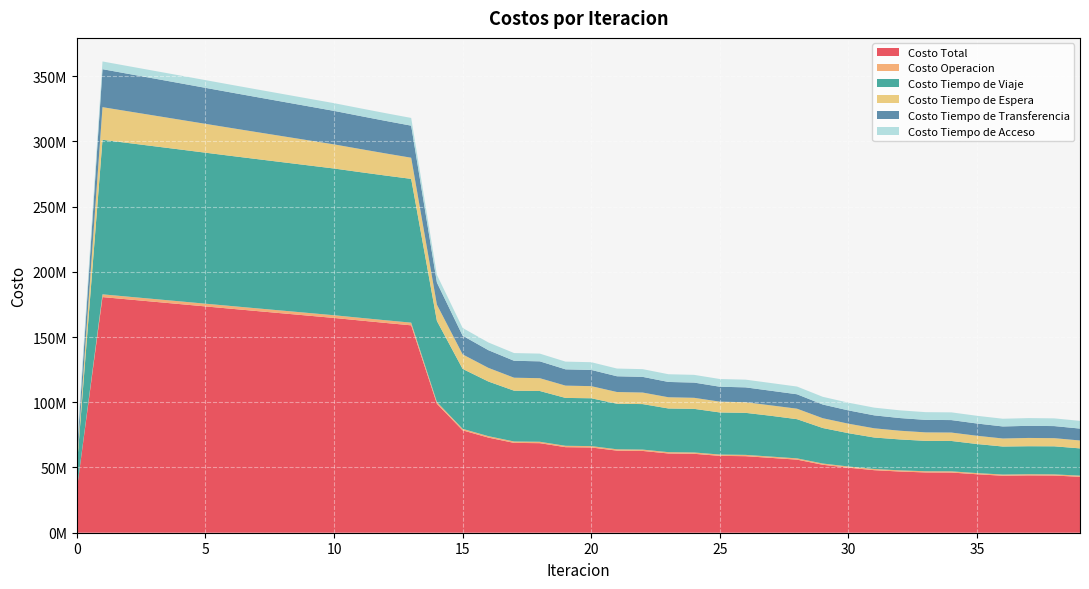

Reading left to right, what are all the values shown in this chart?

Costo Total: 0=32593915.0	1=180617345.4	2=178826909.1	3=177046546.4	4=175262800.7	5=173468085.7	6=171680348.5	7=169911169.2	8=168151597.8	9=166391570.8	10=164632430.6	11=162704943.6	12=160809402.2	13=158969506.0	14=98839594.2	15=78474579.0	16=72923715.5	17=68857519.9	18=68643640.2	19=65576396.1	20=65350706.5	21=62923523.4	22=62689074.5	23=60742319.7	24=60501438.6	25=58910923.7	26=58667455.3	27=57349008.4	28=56022217.0	29=52090726.1	30=49834353.9	31=47940852.1	32=46902277.2	33=46205866.6	34=46129070.0	35=44808662.9	36=43686109.4	37=43932473.8	38=43827308.7	39=42868177.7
Costo Operacion: 0=0.0	1=2116695.6	2=2111917.4	3=2107099.9	4=2102252.8	5=2097384.1	6=2092499.9	7=2087605.8	8=2082706.5	9=2077806.7	10=2072910.9	11=2066645.2	12=2060340.6	13=2053971.4	14=1381754.8	15=1160053.5	16=1109348.5	17=1073917.9	18=1075480.1	19=1049100.5	20=1050448.0	21=1029897.2	22=1031100.1	23=1014786.8	24=1015886.5	25=1002579.7	26=1003592.8	27=992527.6	28=974026.2	29=943932.4	30=925967.4	31=911637.5	32=914560.5	33=913387.2	34=914702.0	35=904272.2	36=897804.7	37=895901.1	38=896802.0	39=892499.4
Costo Tiempo de Viaje: 0=16984091.2	1=118459821.3	2=117774658.4	3=117101933.8	4=116427585.9	5=115743559.4	6=115067420.7	7=114410426.7	8=113763338.9	9=113115823.0	10=112468952.1	11=111675977.7	12=110914777.6	13=110208945.8	14=62100902.4	15=45936534.4	16=41874178.9	17=38943383.2	18=38917346.1	19=36704274.0	20=36667727.7	21=34923681.0	22=34878228.0	23=33477627.5	24=33424717.1	25=32274407.9	26=32217614.2	27=31254497.0	28=30033045.1	29=27229938.0	30=25535381.8	31=24131427.3	32=23687623.9	33=23286853.5	34=23288039.0	35=22272930.2	36=21486531.0	37=21471303.0	38=21510661.2	39=20881633.7
Costo Tiempo de Espera: 0=2501218.3	1=25012182.6	2=24285510.9	3=23559919.9	4=22835135.3	5=22110944.6	6=21387175.7	7=20663682.2	8=19940333.2	9=19217005.3	10=18493575.9	11=17733111.9	12=16970595.8	13=16204671.9	14=12506091.3	15=11134883.7	16=10471178.2	17=9947280.1	18=9813884.0	19=9420475.1	20=9288603.9	21=8977670.4	22=8847209.1	23=8599252.0	24=8470409.7	25=8272682.1	26=8145439.4	27=7988860.7	28=8037625.0	29=7504478.0	30=7271234.5	31=7060110.0	32=6673148.5	33=6499269.1	34=6443146.0	35=6325071.4	36=6158228.8	37=6350728.7	38=6239696.9	39=6062647.1
Costo Tiempo de Transferencia: 0=7192695.9	1=29112736.2	2=28738912.7	3=28361683.2	4=27981917.0	5=27600288.0	6=27217342.6	7=26833545.0	8=26449309.5	9=26065026.1	10=25681082.0	11=25313299.2	12=24947778.6	13=24586007.2	14=16934936.0	15=14327197.8	16=13553100.2	17=12977029.0	18=12921020.5	19=12486637.0	20=12428017.3	21=12076365.2	22=12016627.8	23=11734743.8	24=11674515.7	25=11445344.4	26=11384899.2	27=11197213.5	28=11061611.0	29=10496468.1	30=10185860.7	31=9921767.8	32=9711034.7	33=9590447.2	34=9567273.4	35=9390479.4	36=9227635.3	37=9298631.4	38=9264239.0	39=9115487.7
Costo Tiempo de Acceso: 0=5915909.6	1=5915909.6	2=5915909.6	3=5915909.6	4=5915909.6	5=5915909.6	6=5915909.6	7=5915909.6	8=5915909.6	9=5915909.6	10=5915909.6	11=5915909.6	12=5915909.6	13=5915909.6	14=5915909.6	15=5915909.6	16=5915909.6	17=5915909.6	18=5915909.6	19=5915909.6	20=5915909.6	21=5915909.6	22=5915909.6	23=5915909.6	24=5915909.6	25=5915909.6	26=5915909.6	27=5915909.6	28=5915909.6	29=5915909.6	30=5915909.6	31=5915909.6	32=5915909.6	33=5915909.6	34=5915909.6	35=5915909.6	36=5915909.6	37=5915909.6	38=5915909.6	39=5915909.6